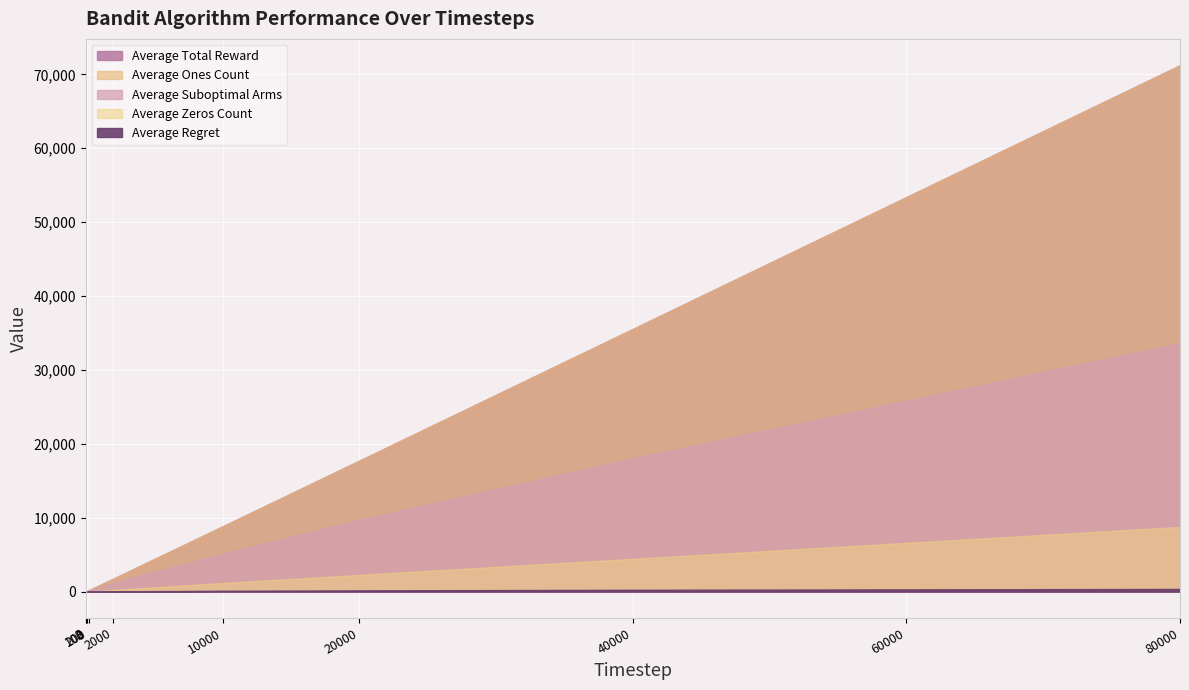

What is the difference between the maximum and minimum values in the Average Zeros Count series?

8759.2